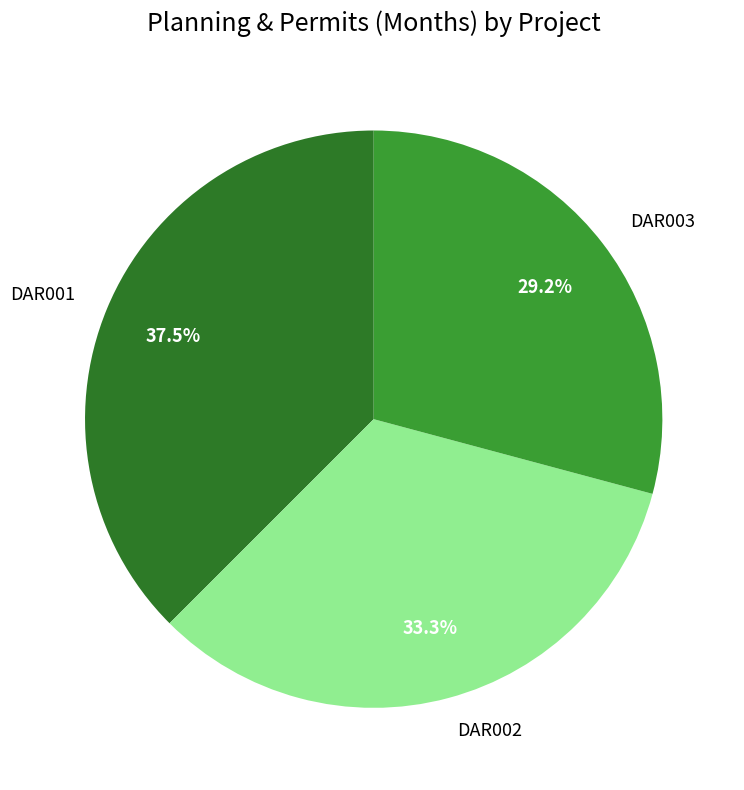

Approximately how many times larger is the value at DAR003 compared to DAR002?

0.9